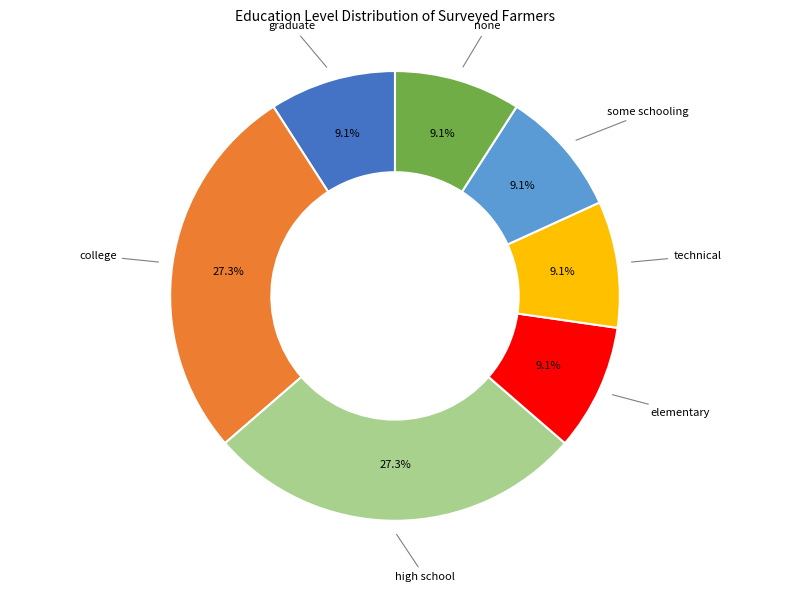

Does any single category account for the majority?

No